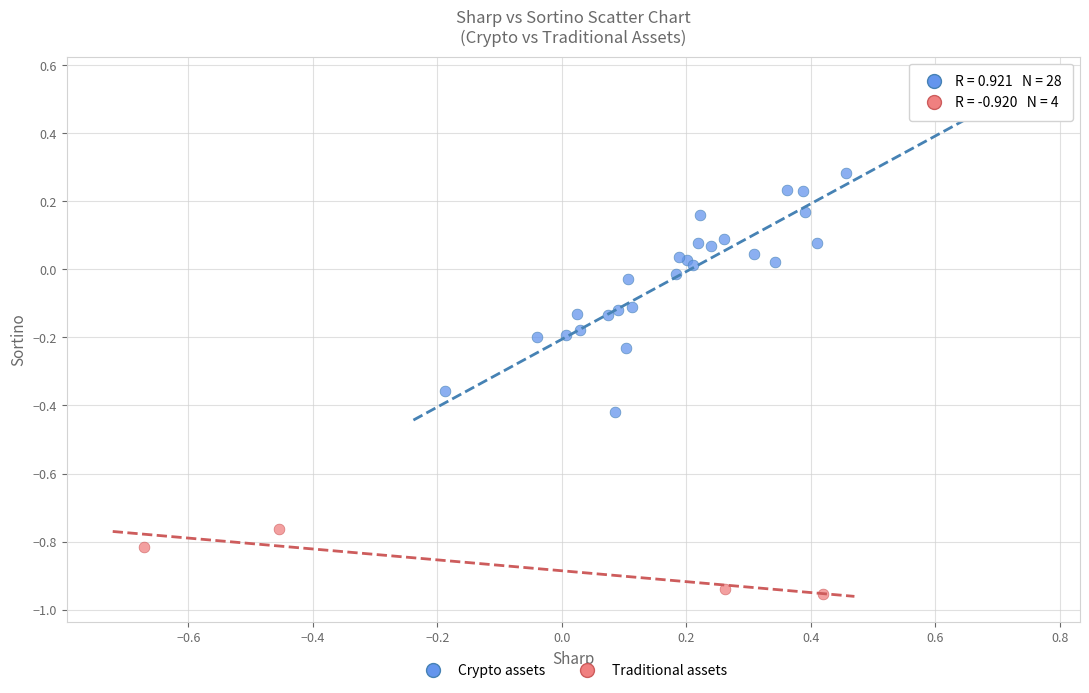

Which series has the largest Y range (max minus min)?

Crypto assets